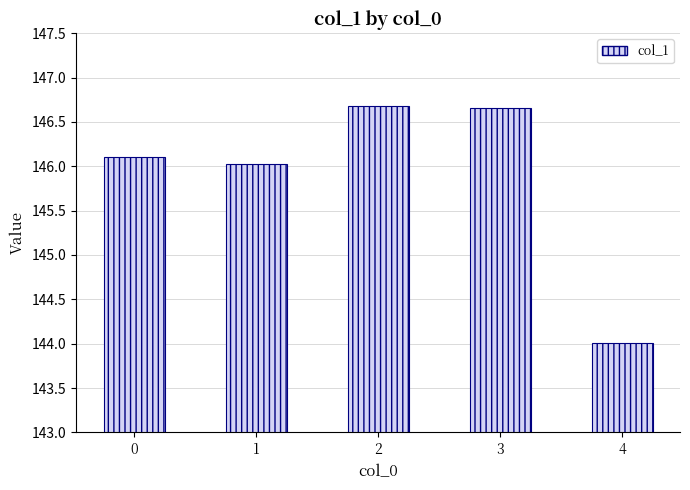

What is the value of the 1st bar from the left?

146.1